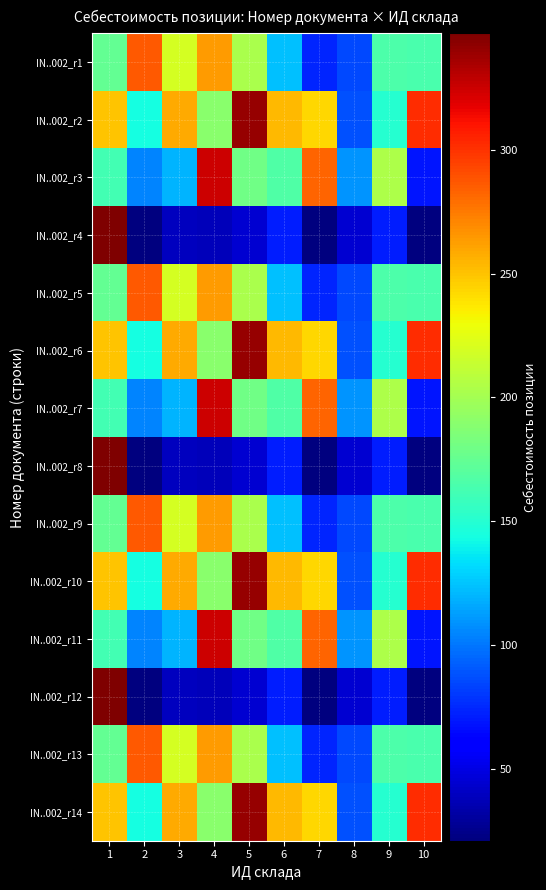

At which category does the chart reach its minimum across all series?

7